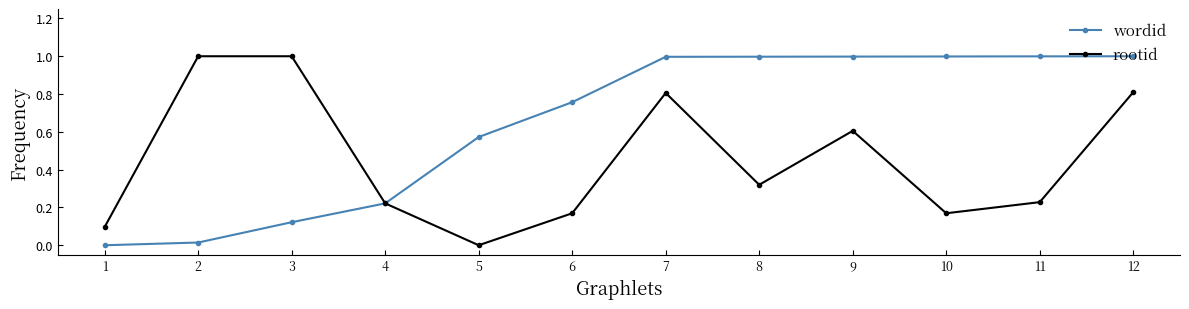

Is this an area chart (filled region under the line)?

No